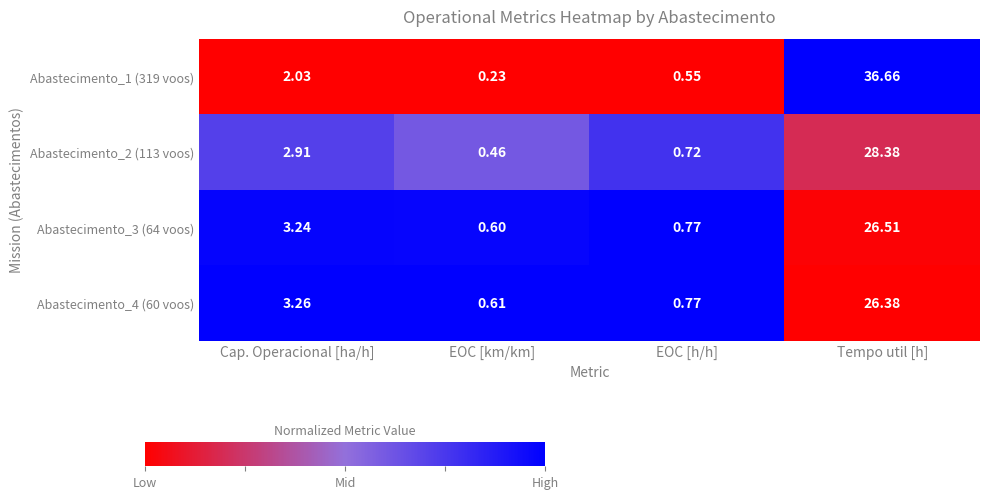

Rank the categories by Abastecimento_4 (60 voos) value from highest to lowest.

Tempo util [h], Cap. Operacional [ha/h], EOC [h/h], EOC [km/km]